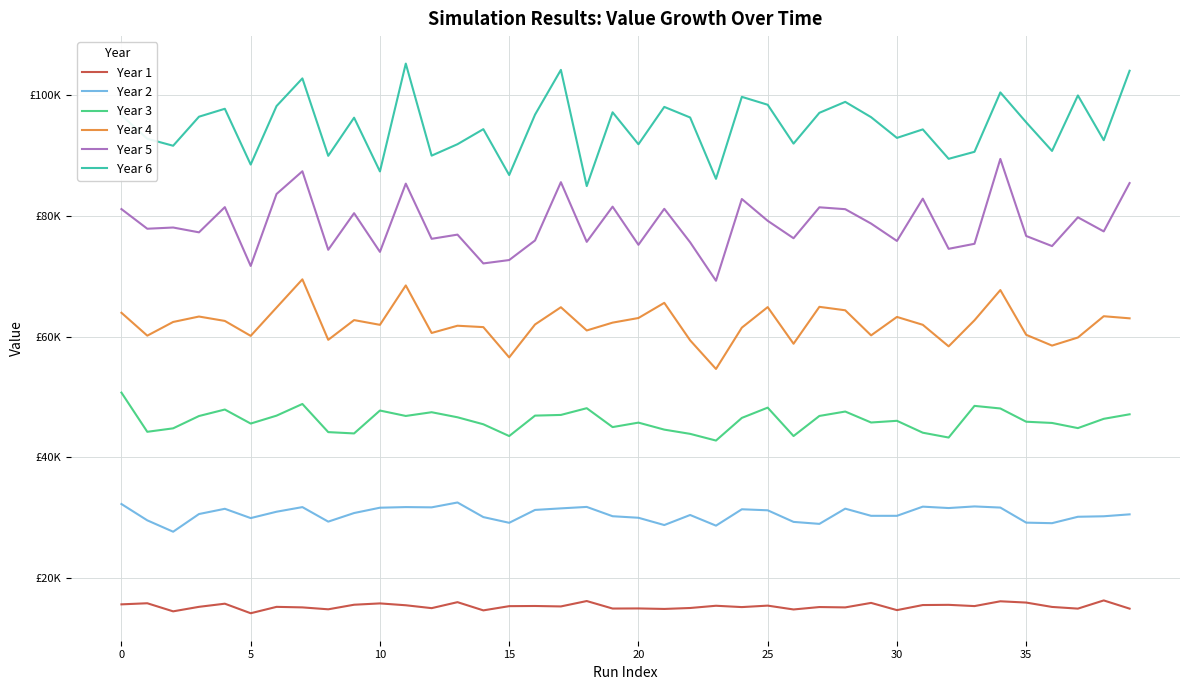

True or false: Year 5 and Year 1 cross at least once.

False